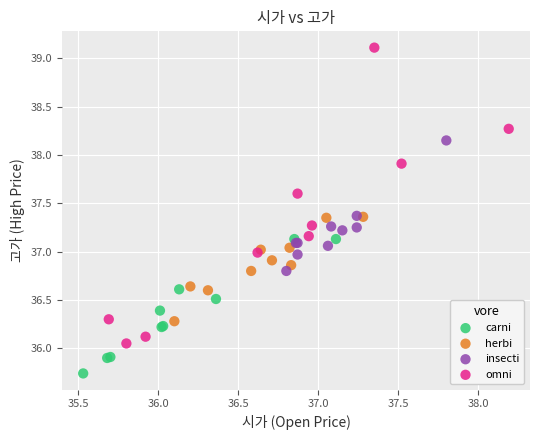

Which series contains the highest Y value?

omni